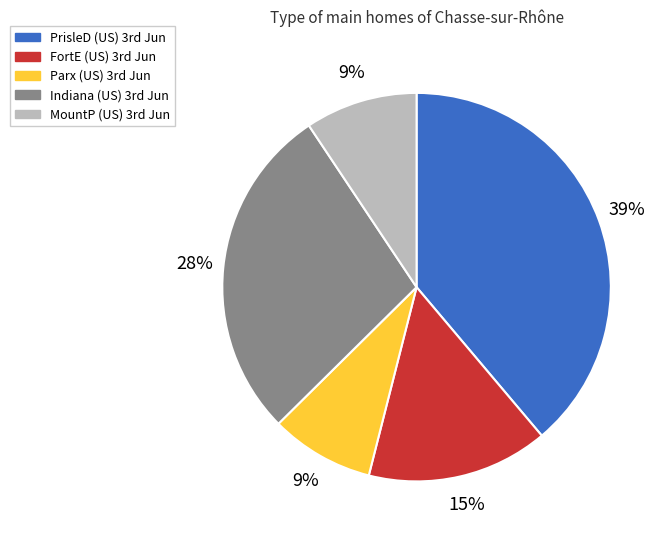

How many slices are in this pie chart?

5